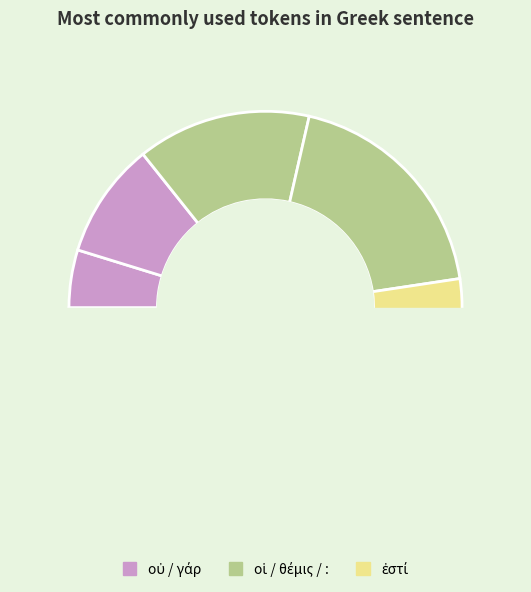

Do οἱ and θέμις together represent more than half of the pie?

No